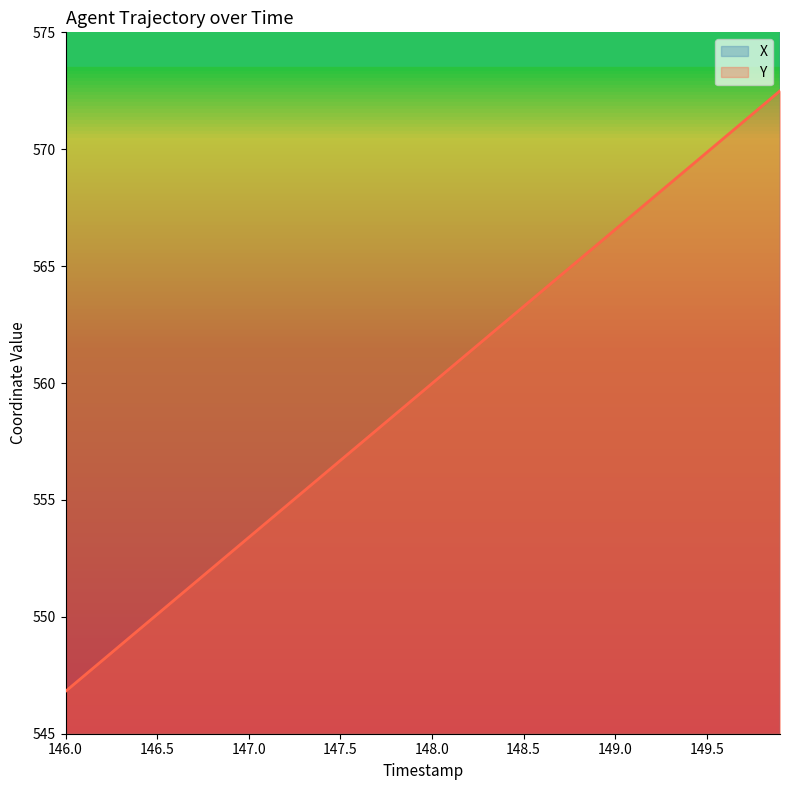

Reading left to right, extract all data points from this chart.

X: 146.0=1116.2	146.1=1115.9	146.2=1115.7	146.3=1115.4	146.4=1115.2	146.5=1114.9	146.6=1114.7	146.7=1114.4	146.8=1114.1	146.9=1113.9	147.0=1113.6	147.1=1113.4	147.2=1113.1	147.3=1112.8	147.4=1112.6	147.5=1112.3	147.6=1112.1	147.7=1111.8	147.8=1111.6	147.9=1111.3	148.0=1111.0	148.1=1110.8	148.2=1110.5	148.3=1110.3	148.4=1110.0	148.5=1109.8	148.6=1109.5	148.7=1109.2	148.8=1109.0	148.9=1108.7	149.0=1108.5	149.1=1108.2	149.2=1108.0	149.3=1107.7	149.4=1107.5	149.5=1107.2	149.6=1106.9	149.7=1106.7	149.8=1106.4	149.9=1106.2
Y: 146.0=546.8	146.1=547.5	146.2=548.1	146.3=548.8	146.4=549.4	146.5=550.1	146.6=550.8	146.7=551.4	146.8=552.1	146.9=552.7	147.0=553.4	147.1=554.1	147.2=554.7	147.3=555.4	147.4=556.0	147.5=556.7	147.6=557.3	147.7=558.0	147.8=558.7	147.9=559.3	148.0=560.0	148.1=560.6	148.2=561.3	148.3=562.0	148.4=562.6	148.5=563.3	148.6=563.9	148.7=564.6	148.8=565.2	148.9=565.9	149.0=566.6	149.1=567.2	149.2=567.9	149.3=568.5	149.4=569.2	149.5=569.9	149.6=570.5	149.7=571.2	149.8=571.8	149.9=572.5